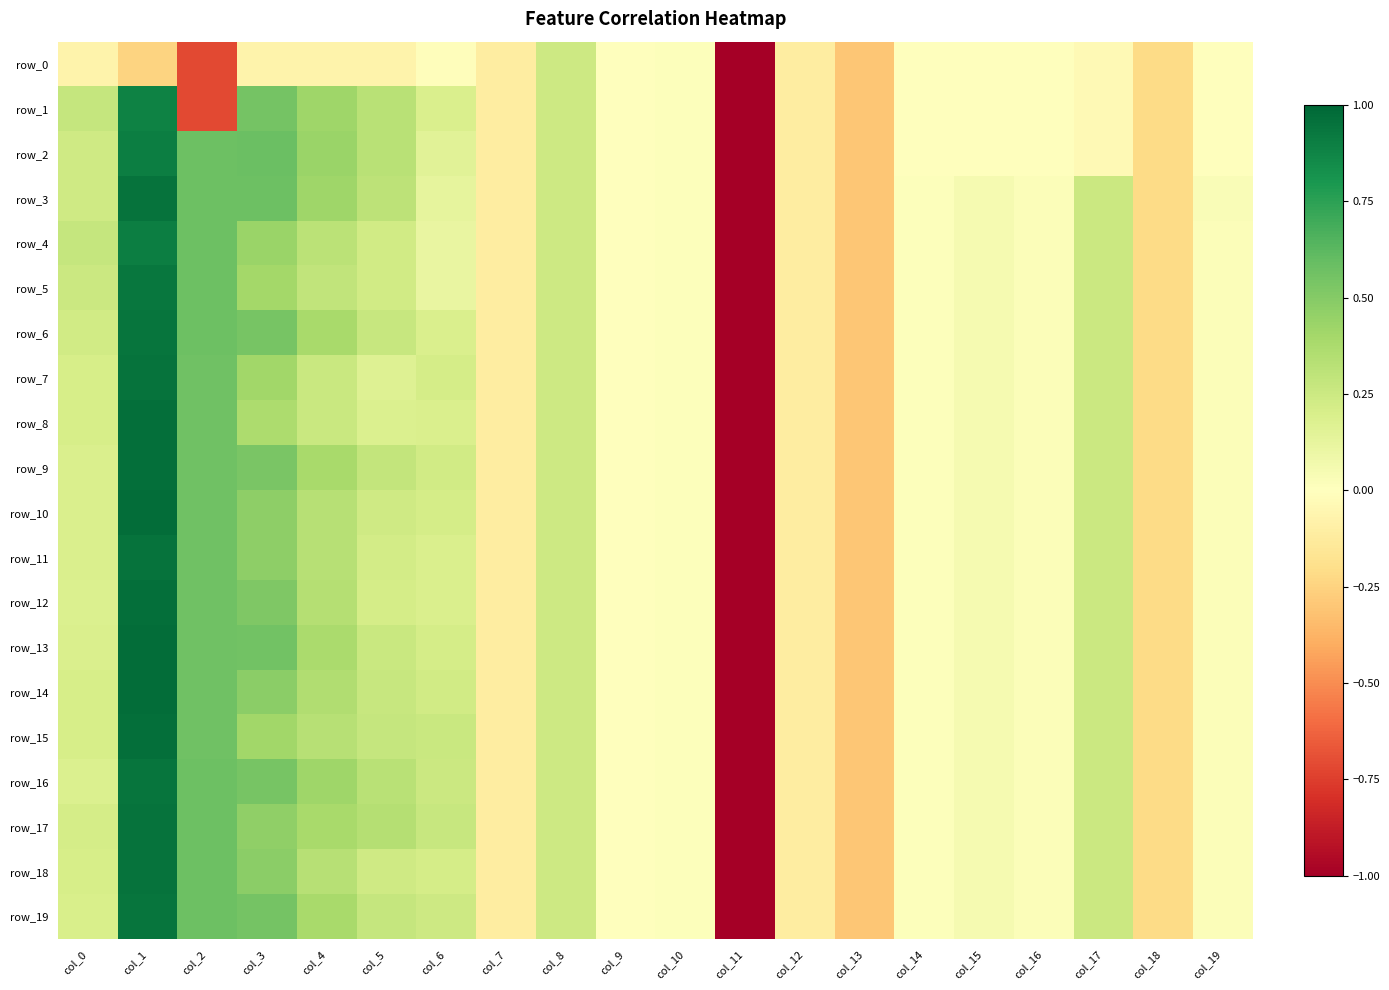

Is the value of row_1 at col_19 greater than the value of row_13 at col_10?

No